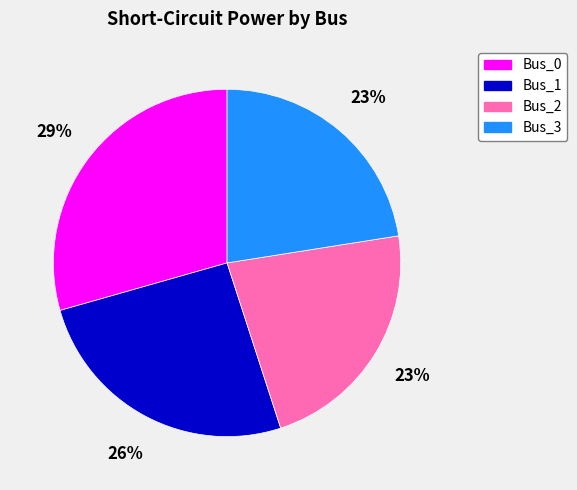

To the nearest percent, what percentage of the pie is Bus_3?

23%